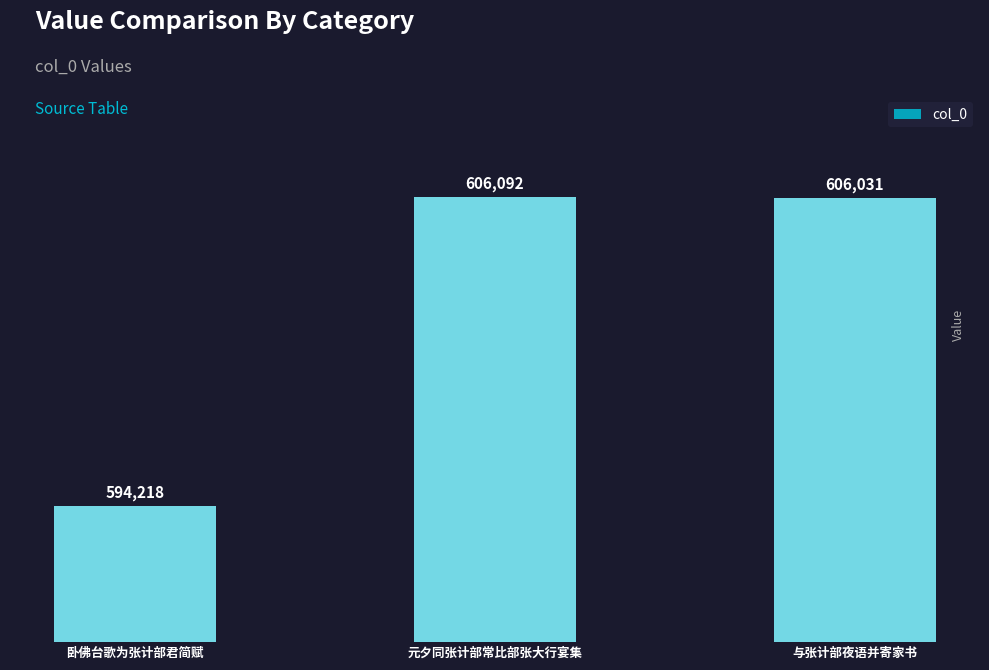

Reading left to right, transcribe all the data shown in this chart.

594218	606092	606031